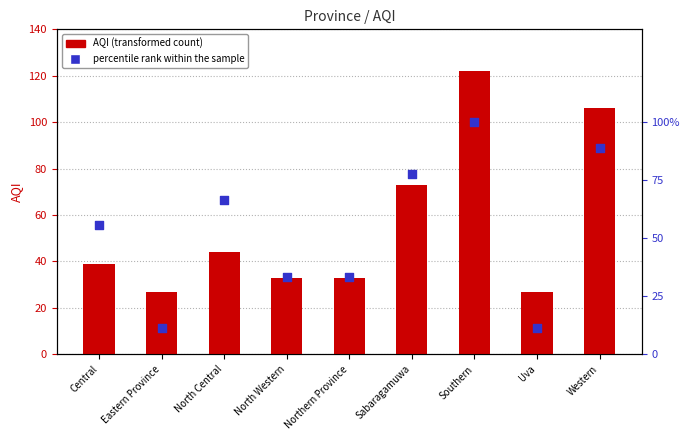

Which series reaches the maximum Y coordinate?

AQI